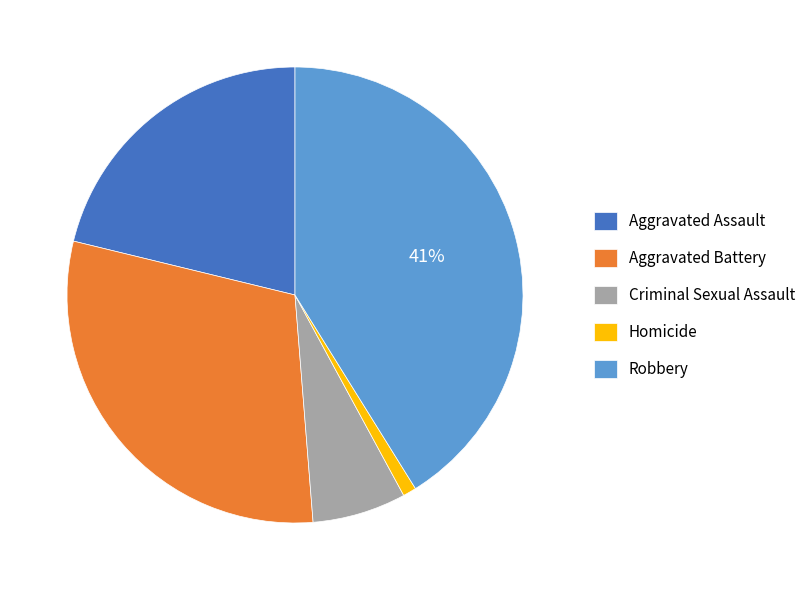

Do Homicide and Robbery together represent more than half of the pie?

No